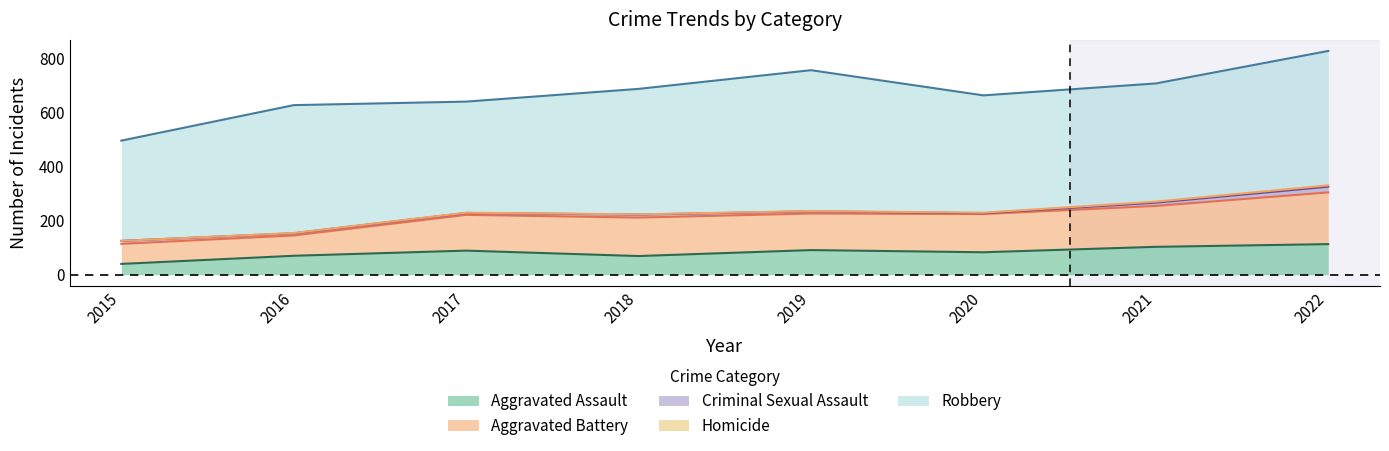

True or false: Aggravated Assault has a value of 113 at 2022.

True